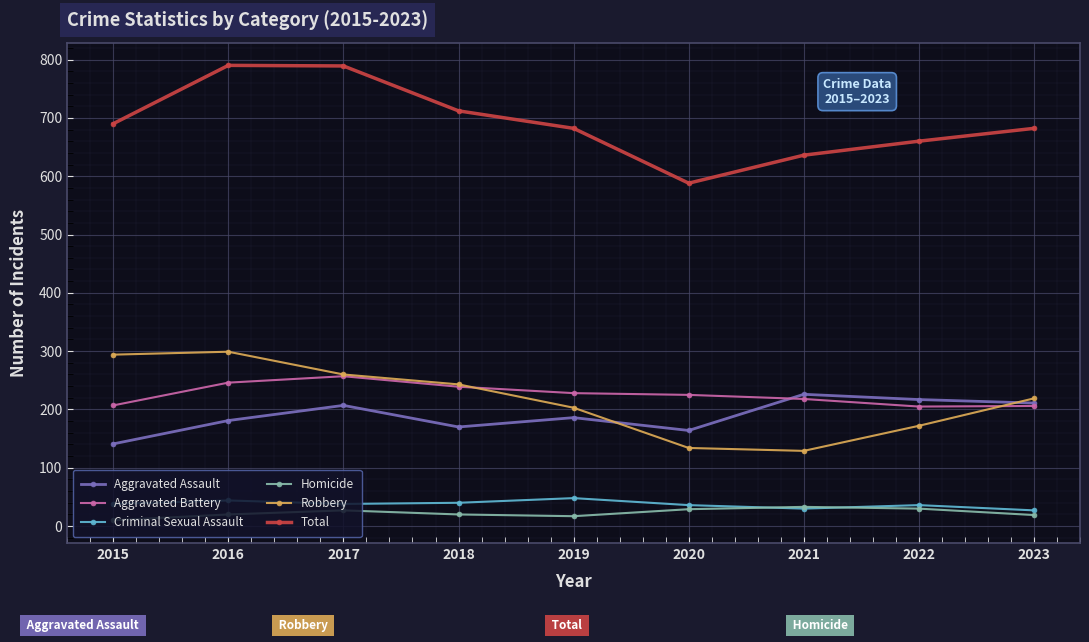

What is the sum of all Criminal Sexual Assault values?

337